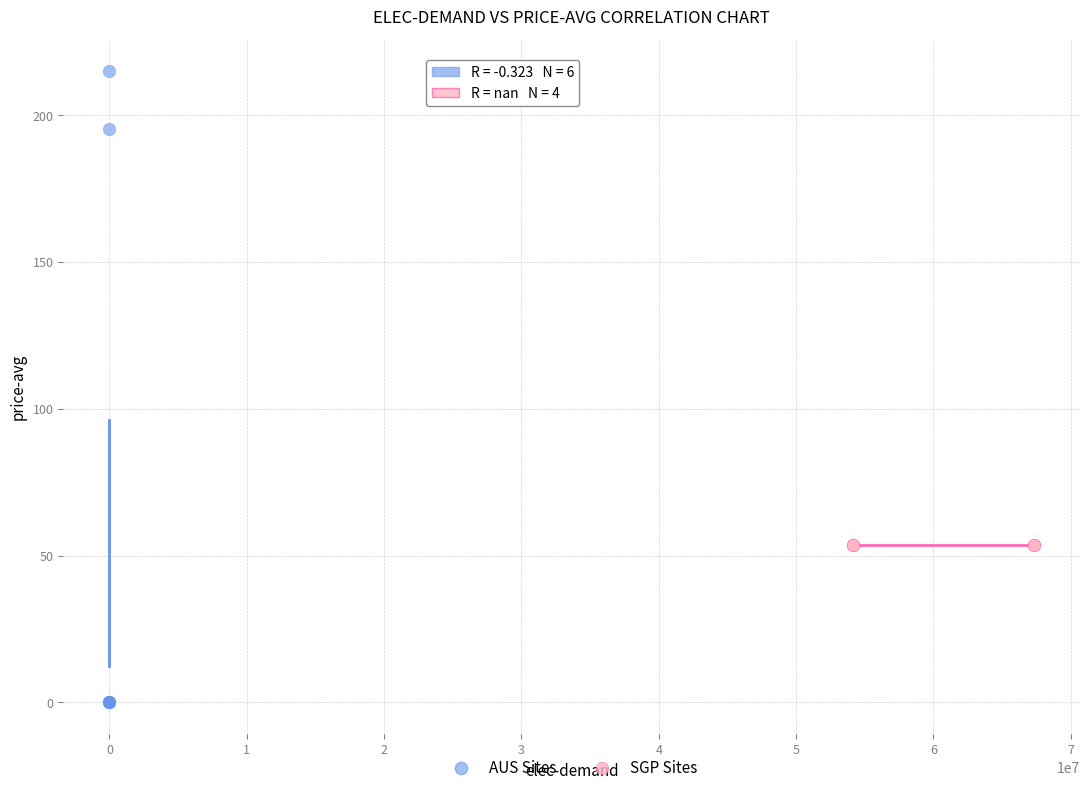

Which series reaches the maximum Y coordinate?

AUS Sites